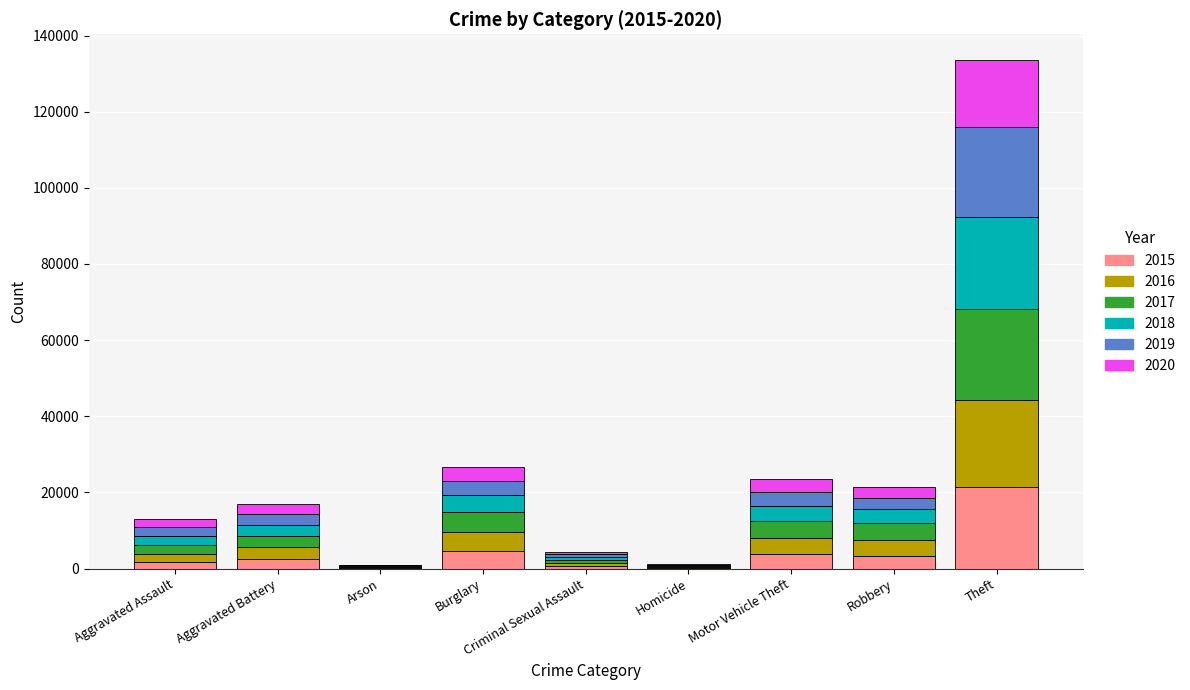

At which category is the sum across all series the highest?

Theft